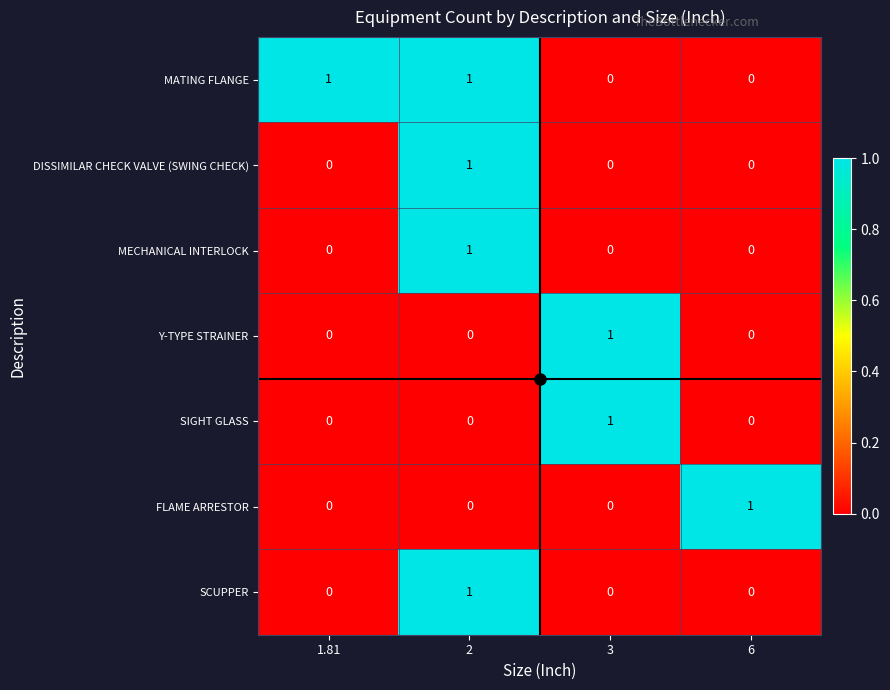

How many DISSIMILAR CHECK VALVE (SWING CHECK) values are between 0 and 1?

4